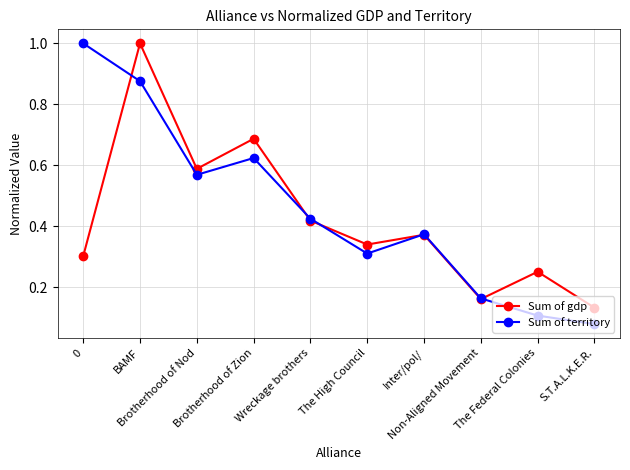

Where is the first local minimum for Sum of gdp?

Brotherhood of Nod